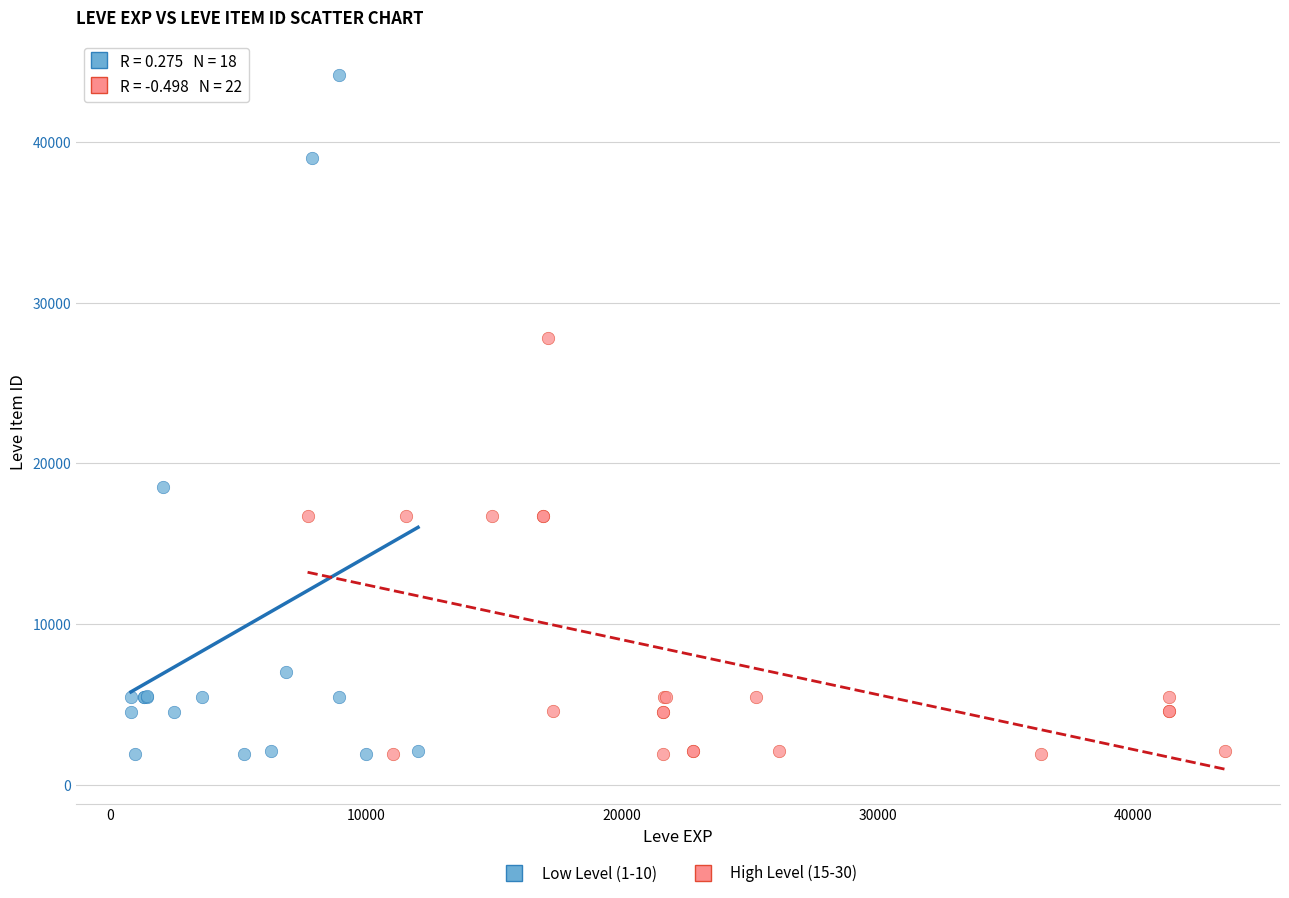

Which series has the largest Y range (max minus min)?

Low Level (1-10)